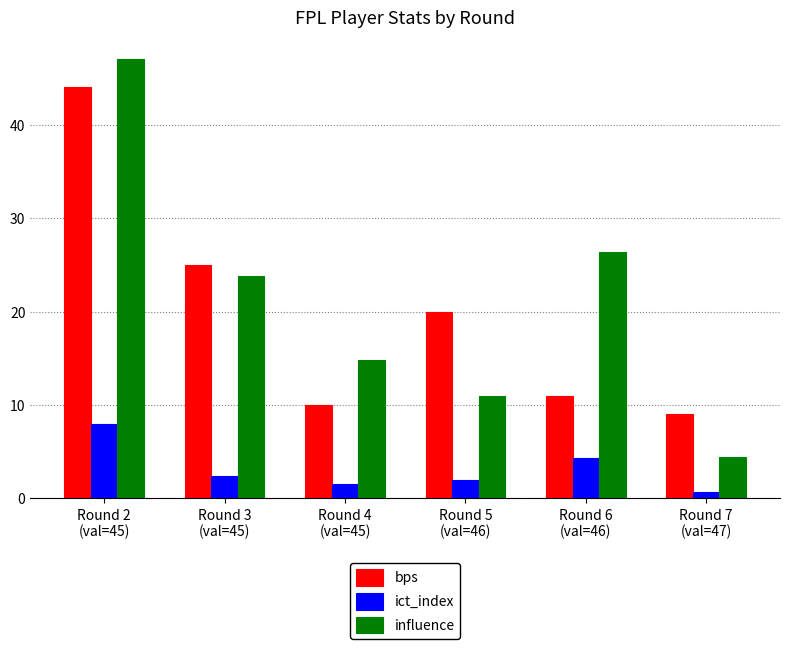

What position from the right is Round 4
(val=45)?

4